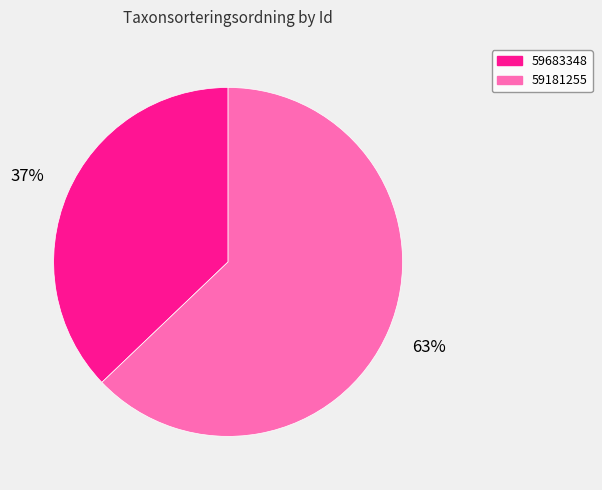

What is the ratio of the value at 59181255 to the value at 59683348?

1.7